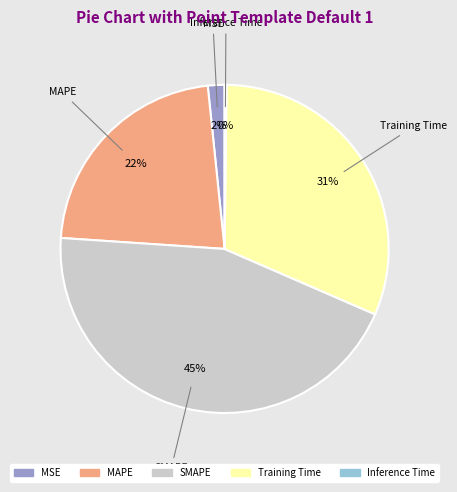

Is it true that Training Time is 31% of the pie?

True